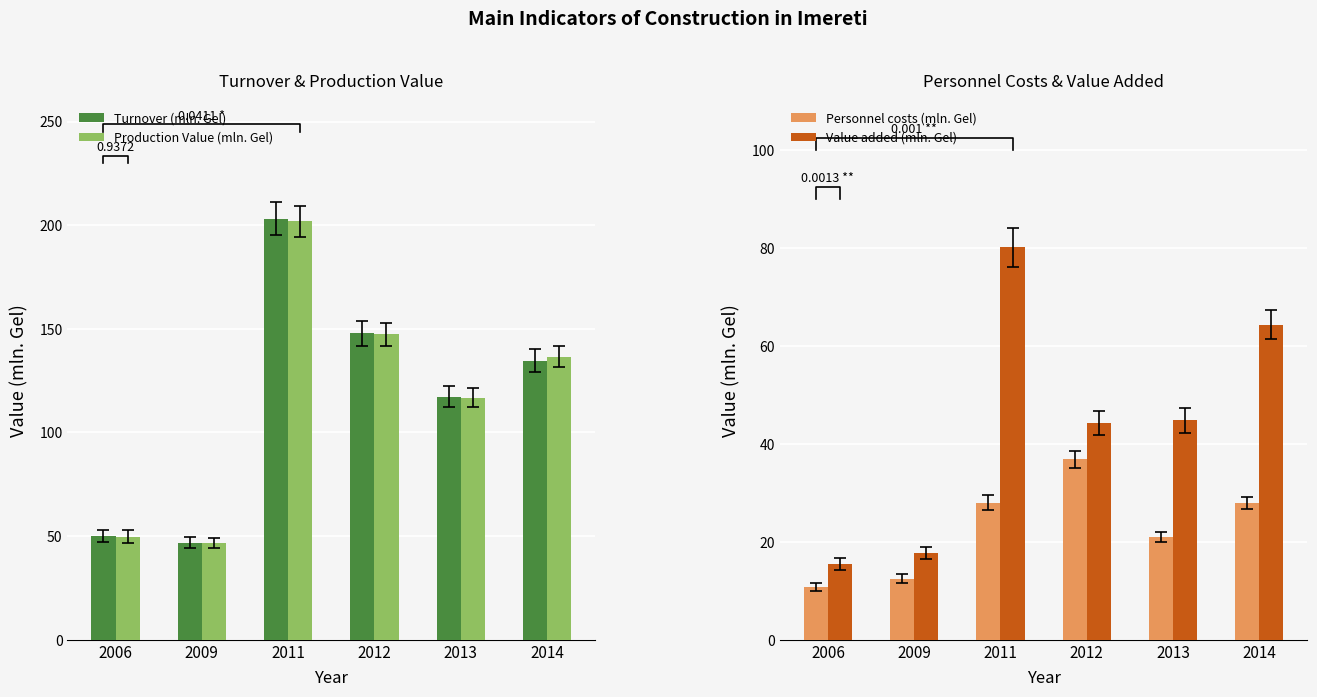

At 2012, list the series in order from largest to smallest.

Turnover (mln. Gel), Production Value (mln. Gel), Value added (mln. Gel), Personnel costs (mln. Gel)